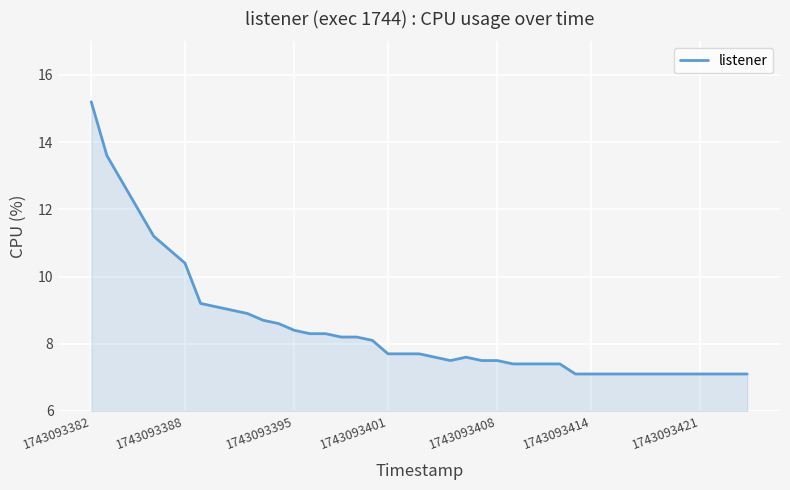

What is the smallest value displayed?

7.1